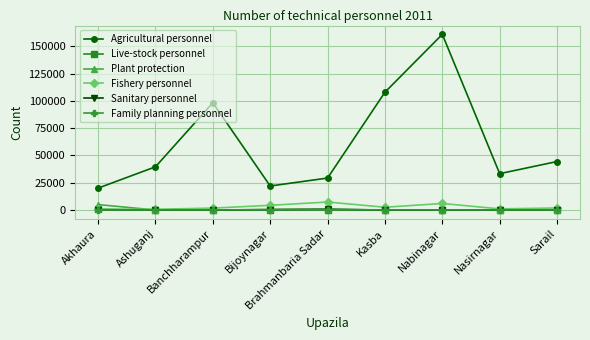

Which series has the largest total across all categories?

Agricultural personnel